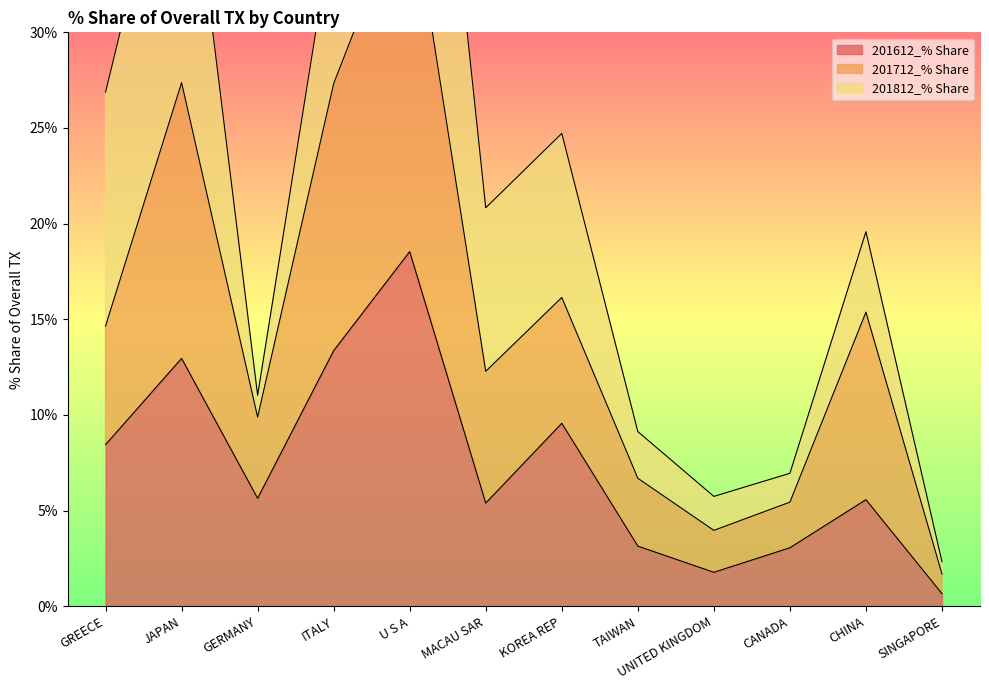

Is it true that 201612_% Share equals 2.5 at UNITED KINGDOM?

False